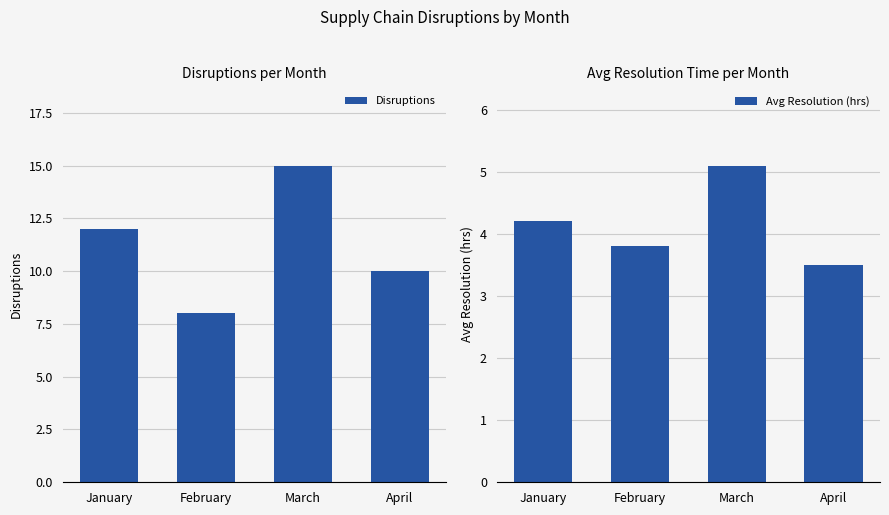

How many categories are shown in the chart?

4